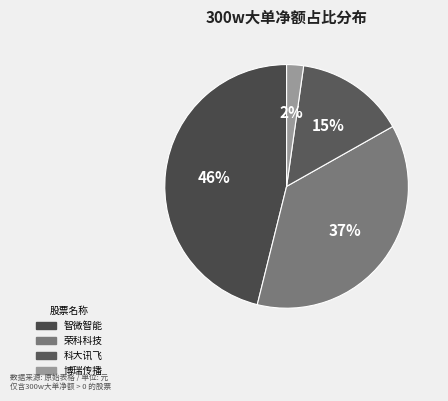

Is 智微智能 the majority of the pie?

No